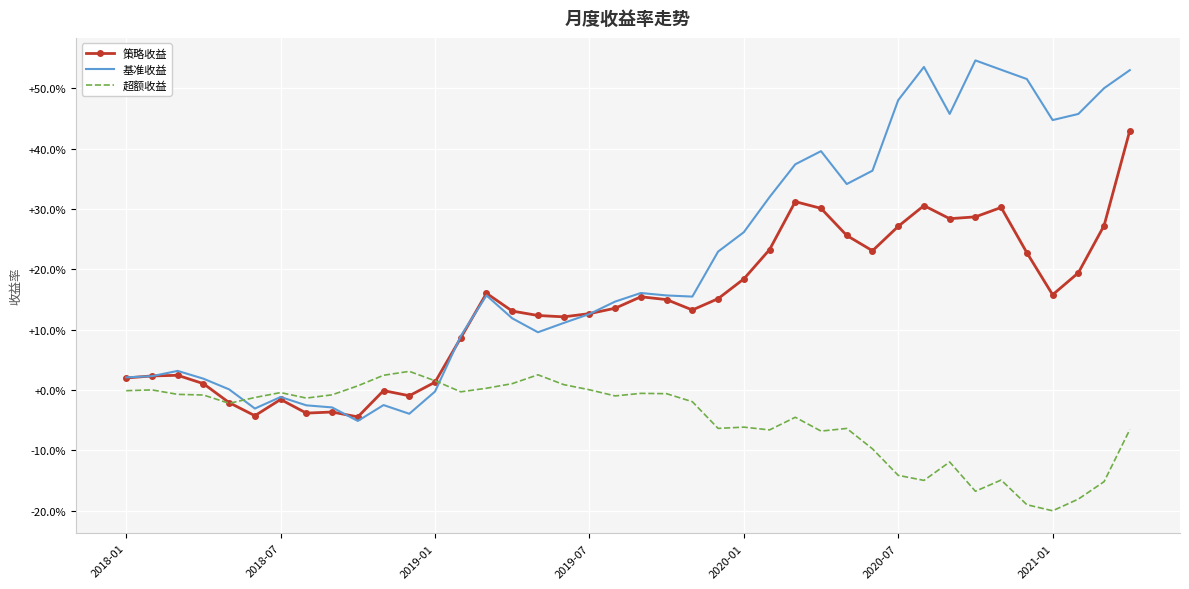

What are all the series names shown in the legend?

策略收益, 基准收益, 超额收益